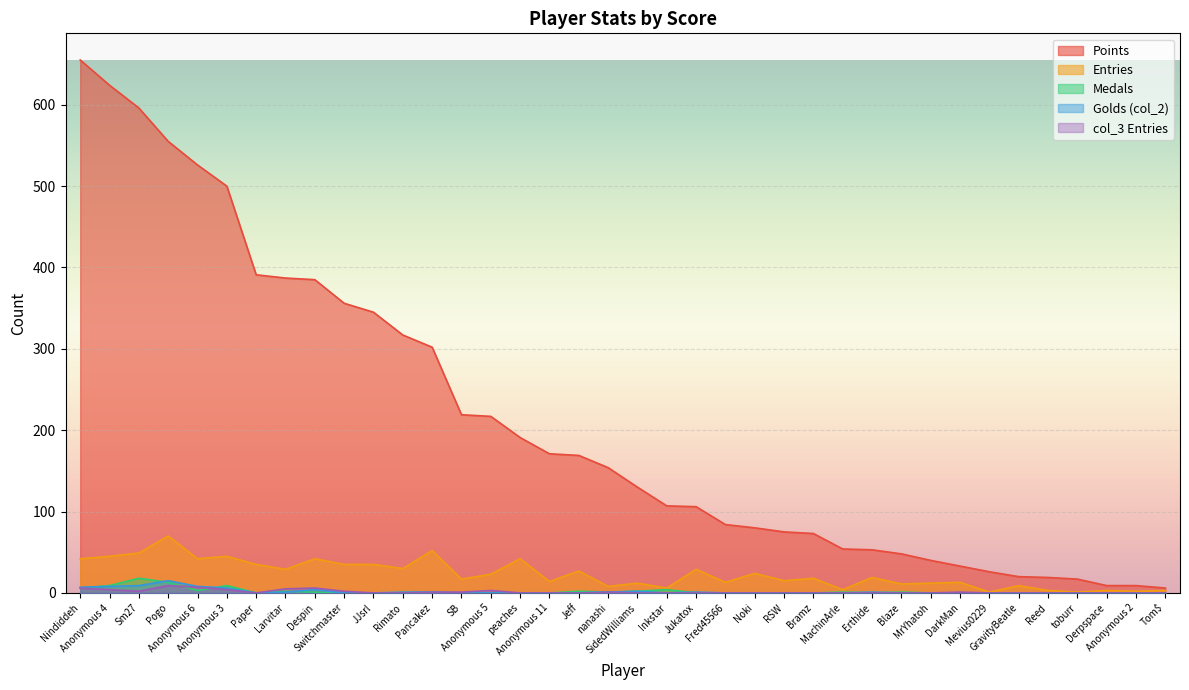

What are all the series names shown in the legend?

Points, Entries, Medals, Golds (col_2), col_3 Entries